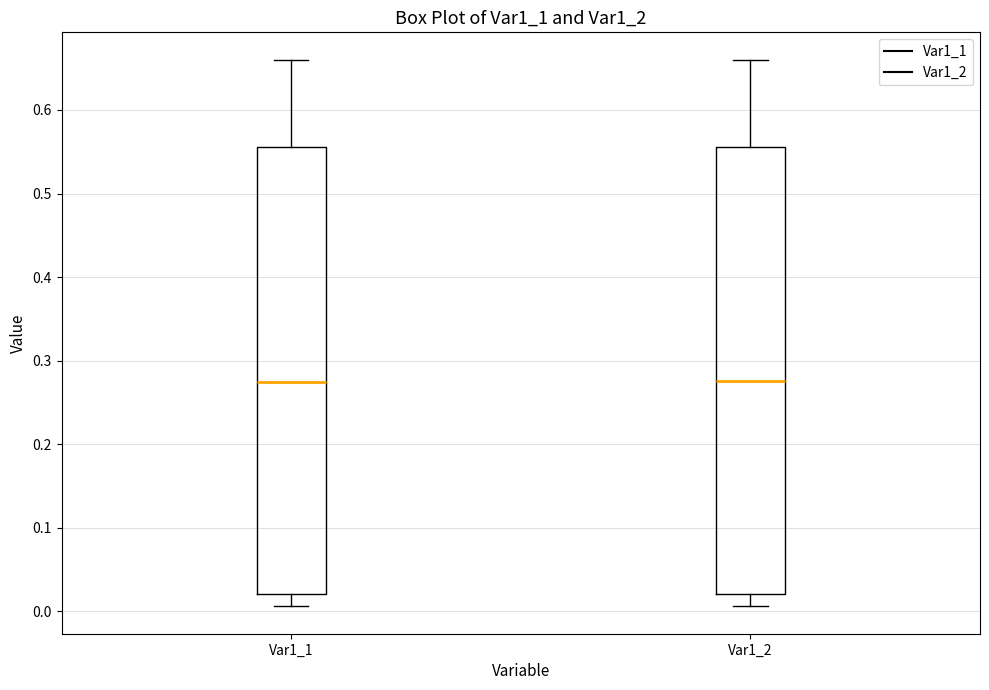

Reading left to right, read every box against the y-axis: the position of its median line, the range the box covers, and the ends of its whiskers. The values are not printed on the chart, so give them approximately, as read against the axis.

Var1_1: median 0.27, box 0.02 to 0.56, whiskers 0.01 to 0.66
Var1_2: median 0.28, box 0.02 to 0.56, whiskers 0.01 to 0.66